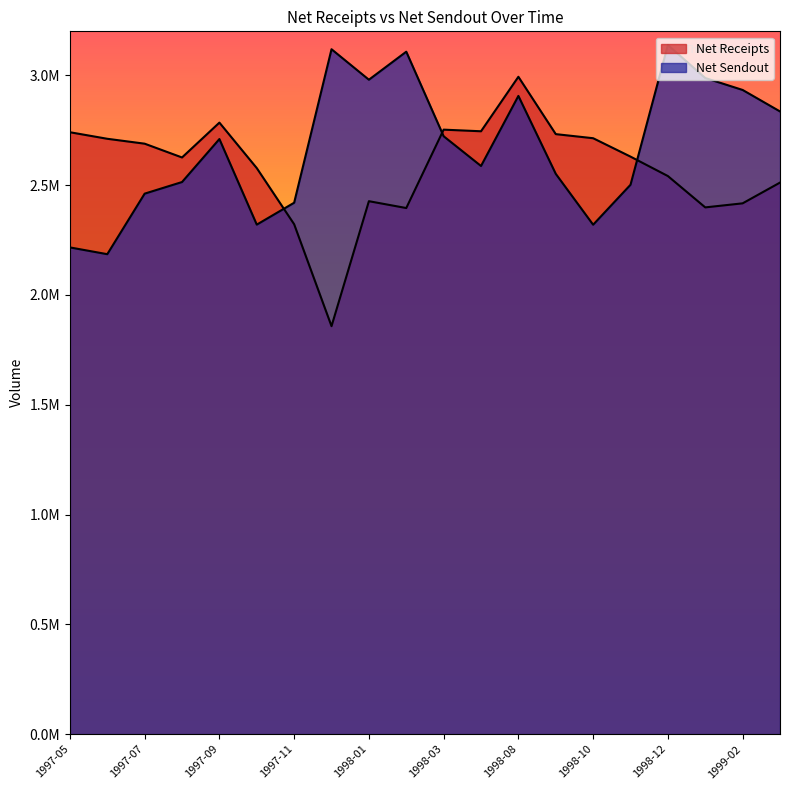

How many lines are shown in the chart?

2